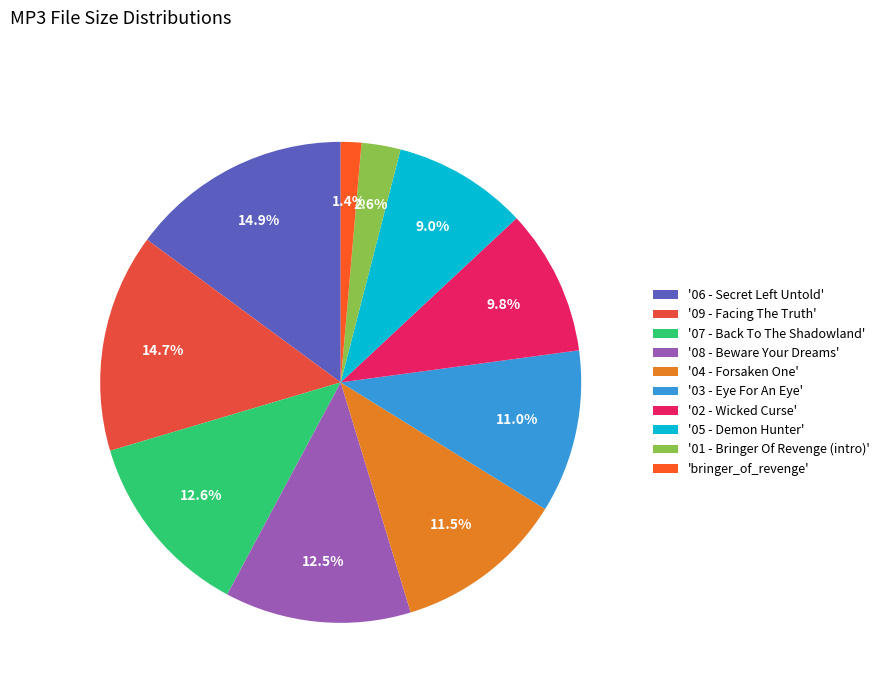

How many segments does this pie chart have?

10